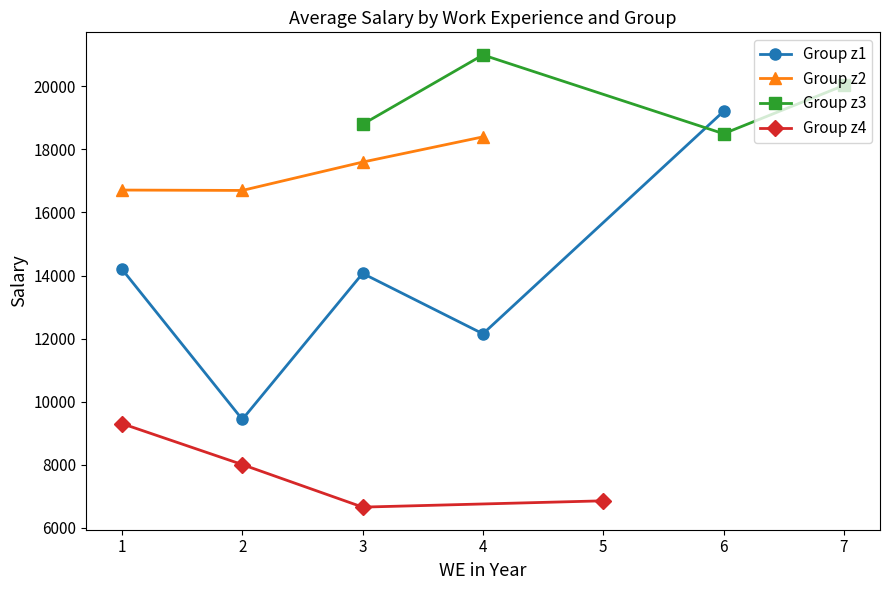

Where is the first local minimum for Group z1?

2